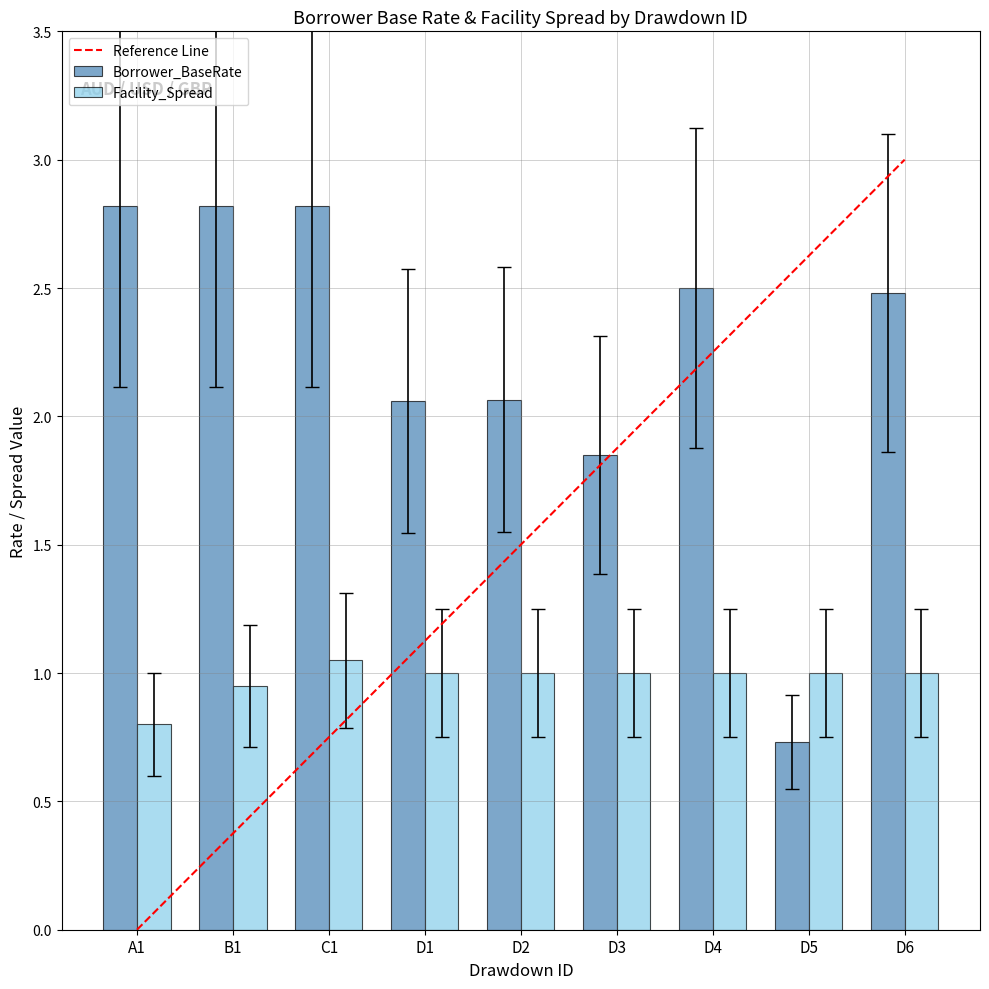

What value does the Facility_Spread series have at D3?

1.0